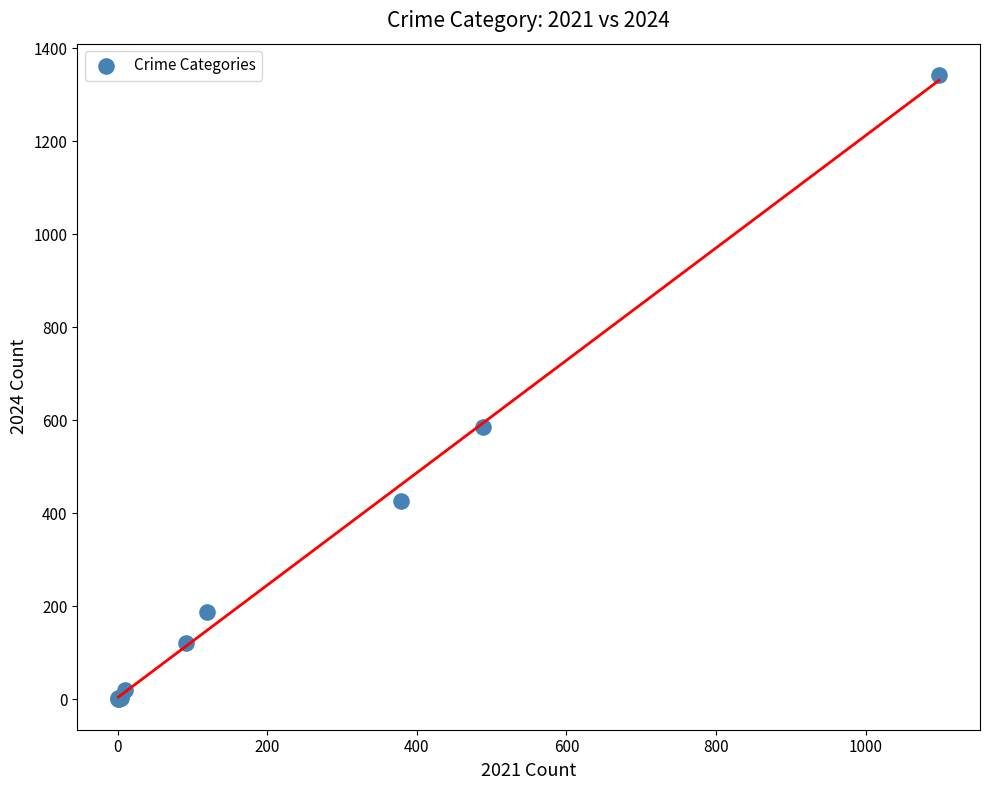

What Y value in the scatter plot is closest to 672?

585